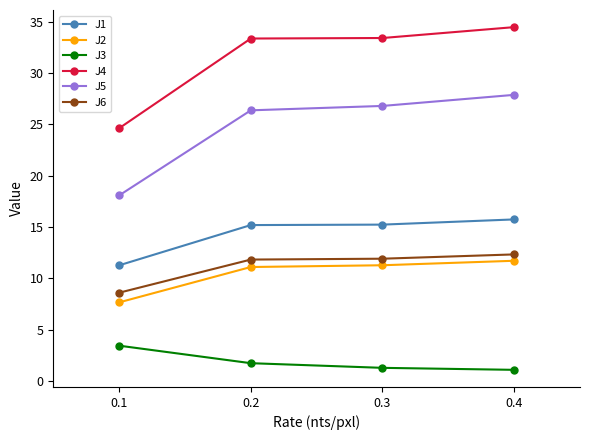

True or false: J2 and J5 intersect in this chart.

False